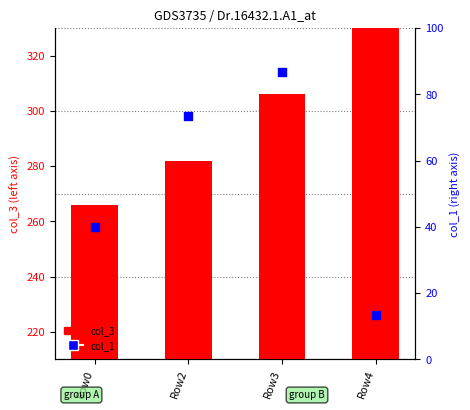

What are all the series names shown in the legend?

col_3, col_1